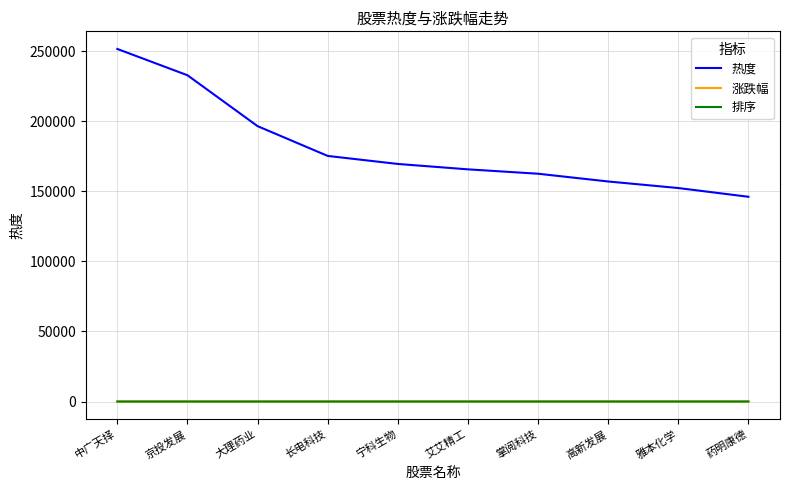

What is the lowest value of the 排序 series?

1.0